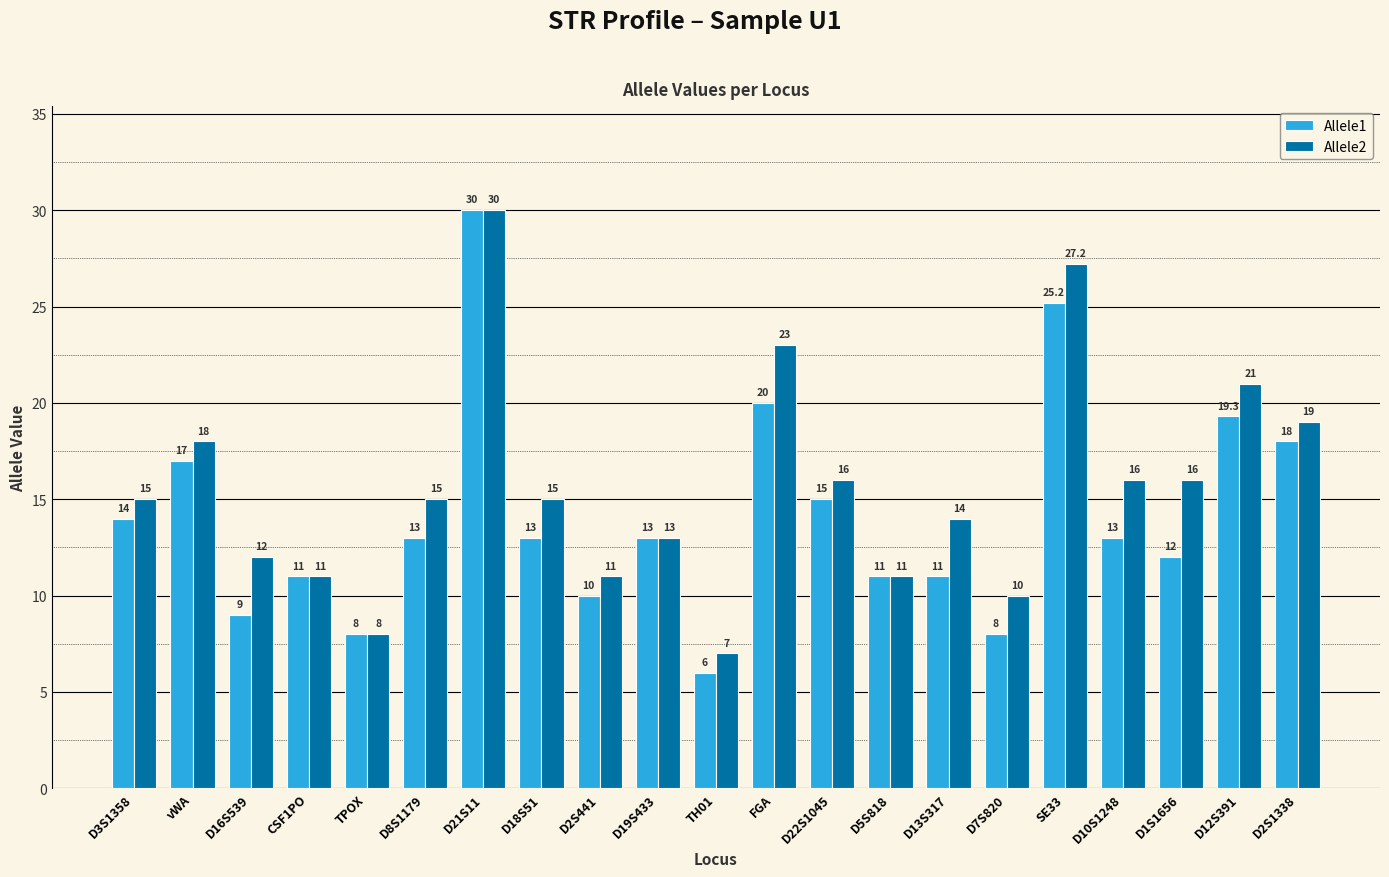

Count the number of data series in this chart.

2